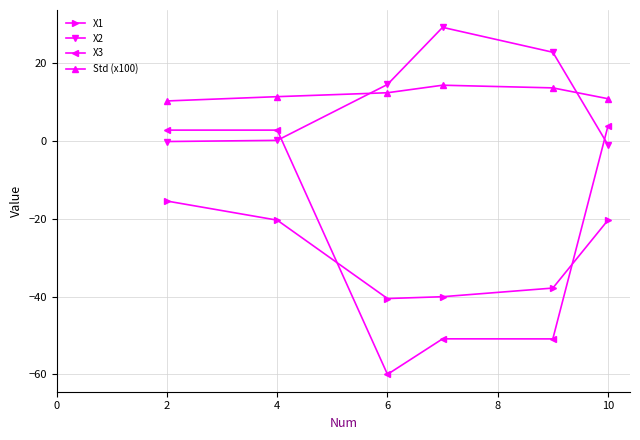

What is the smallest value displayed?

-60.0